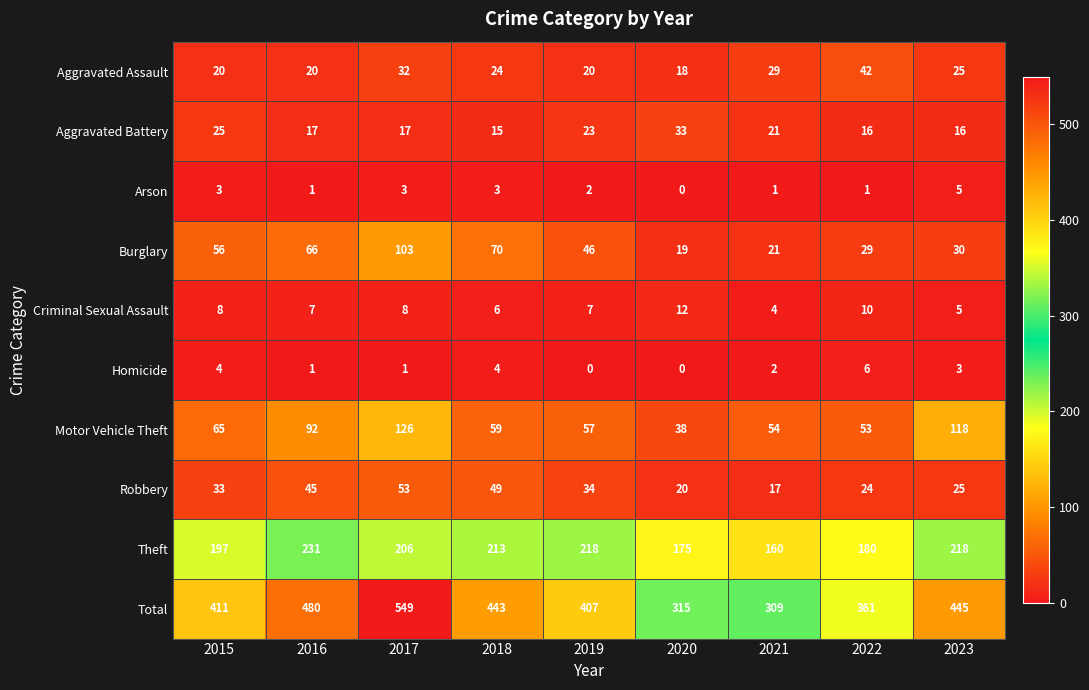

How many distinct data groups are displayed?

10